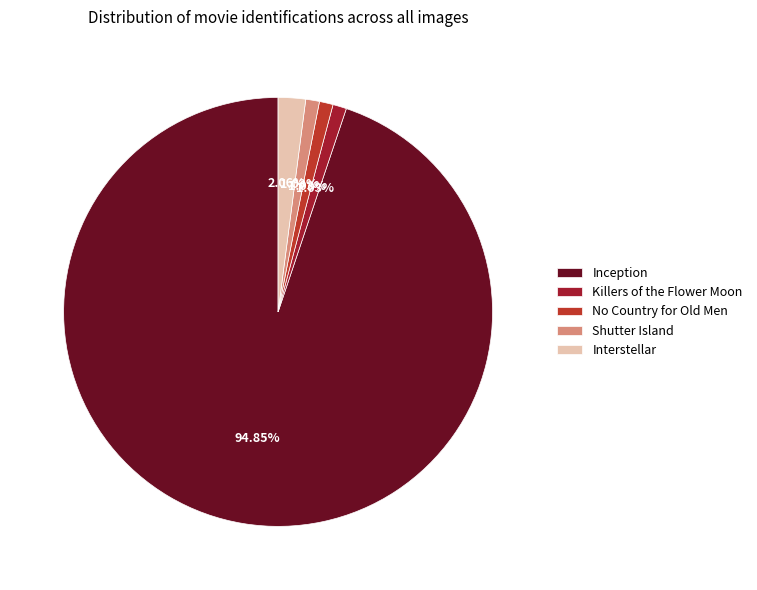

Rank the categories by value from highest to lowest.

Inception, Interstellar, Killers of the Flower Moon, No Country for Old Men, Shutter Island